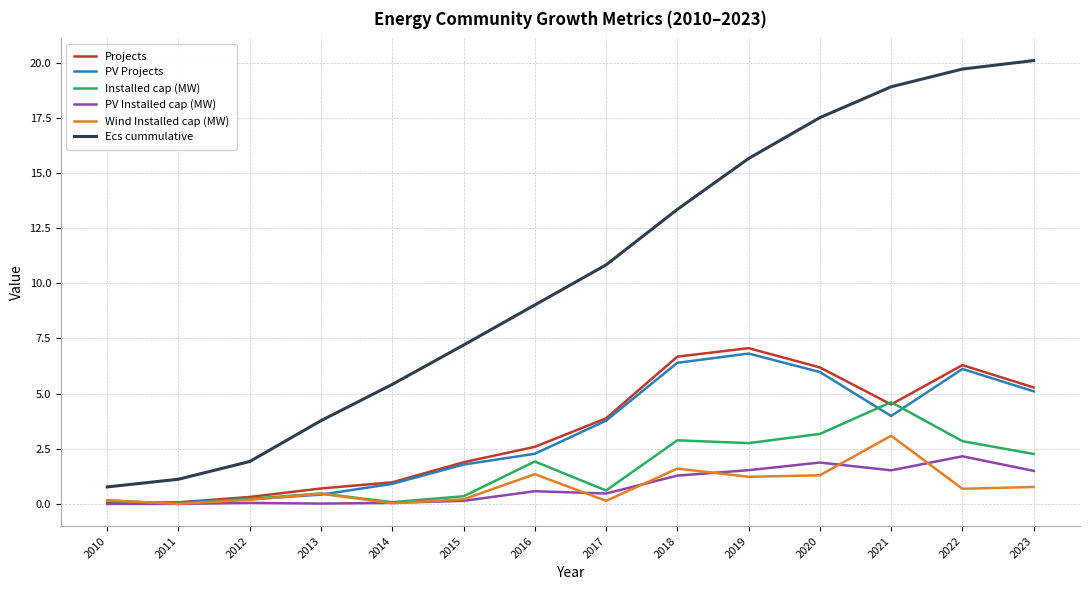

Between 2014 and 2017, which series saw the biggest shift?

Ecs cummulative